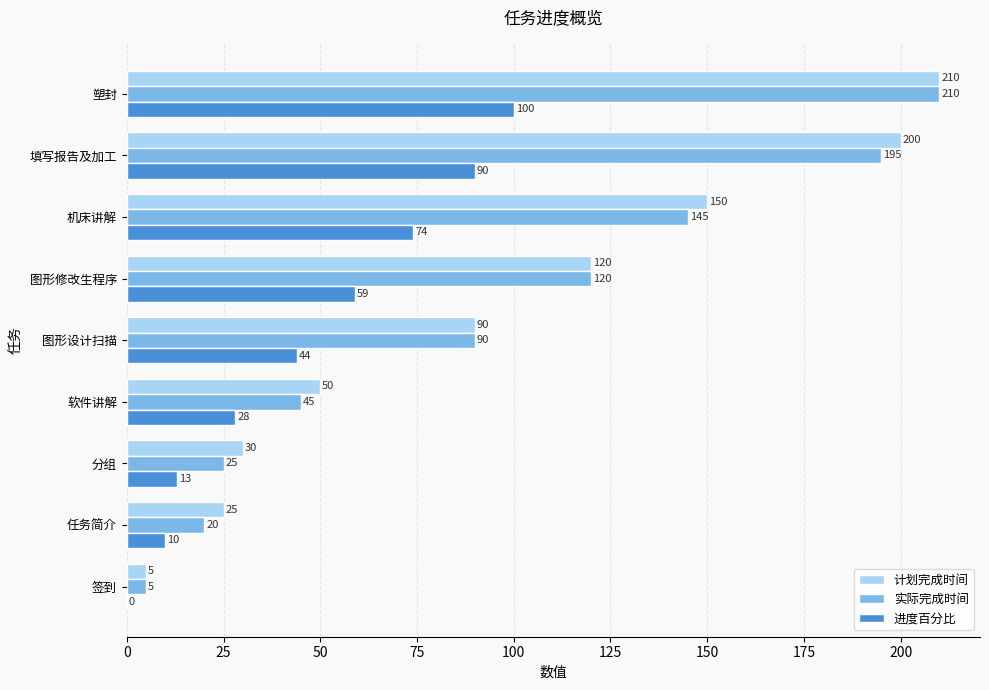

At which label is 实际完成时间 closest to 107?

图形修改生程序